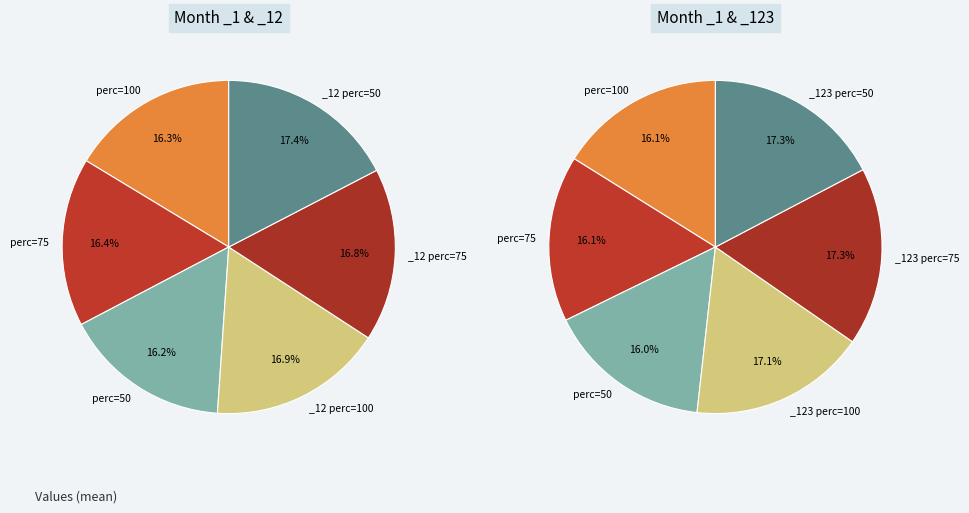

Does any single category account for the majority?

No